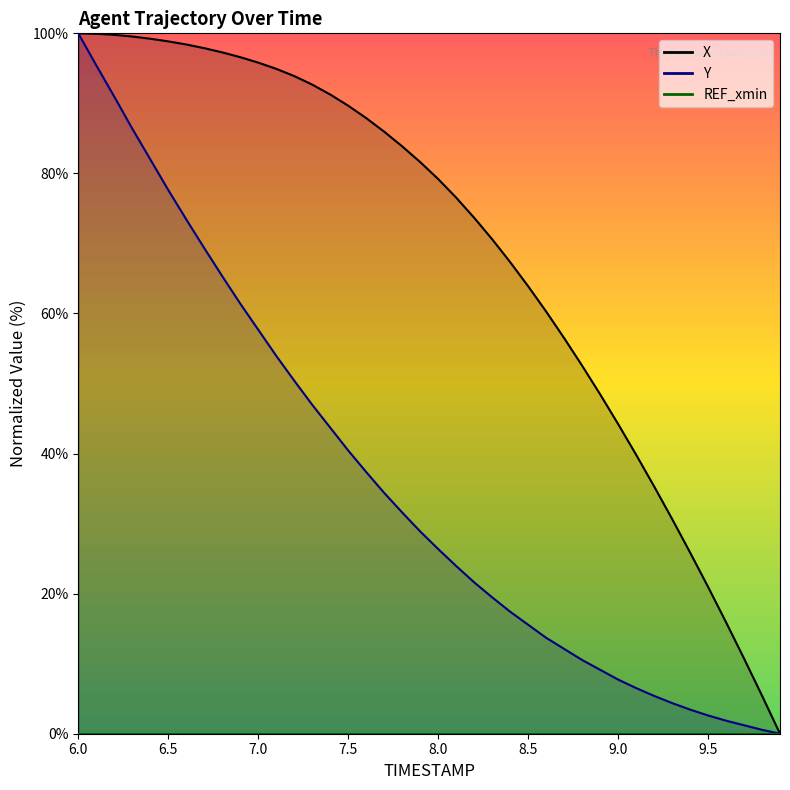

What is the sum of the Y values at 9.5 and 9.8?

3.2